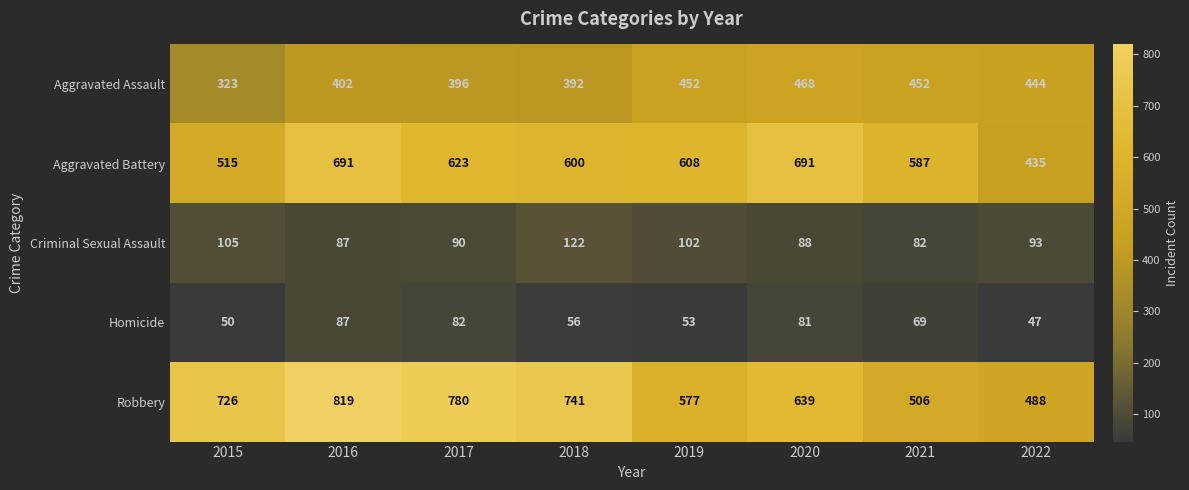

Which series has the largest total across all categories?

Robbery